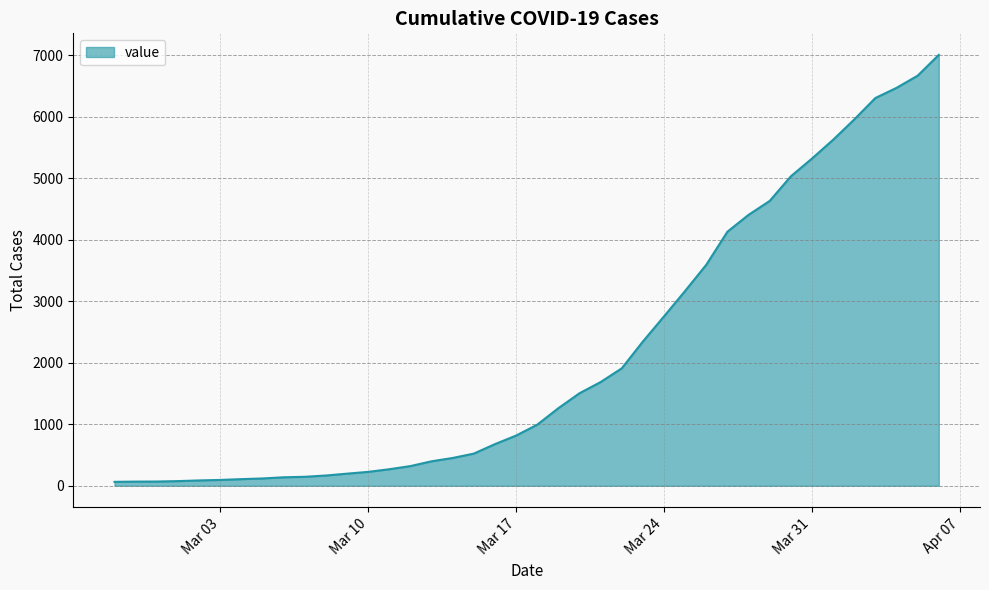

What is the difference between the maximum and minimum values?

6940